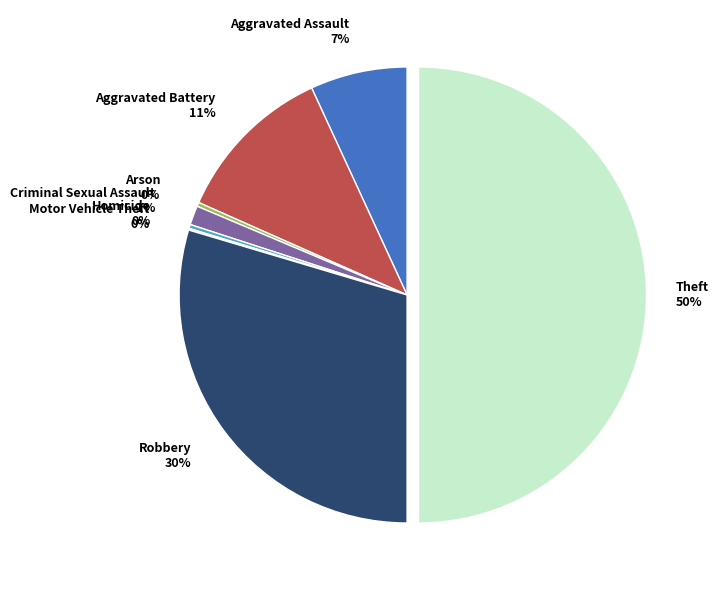

Which has a higher value, Aggravated Battery or Aggravated Assault?

Aggravated Battery